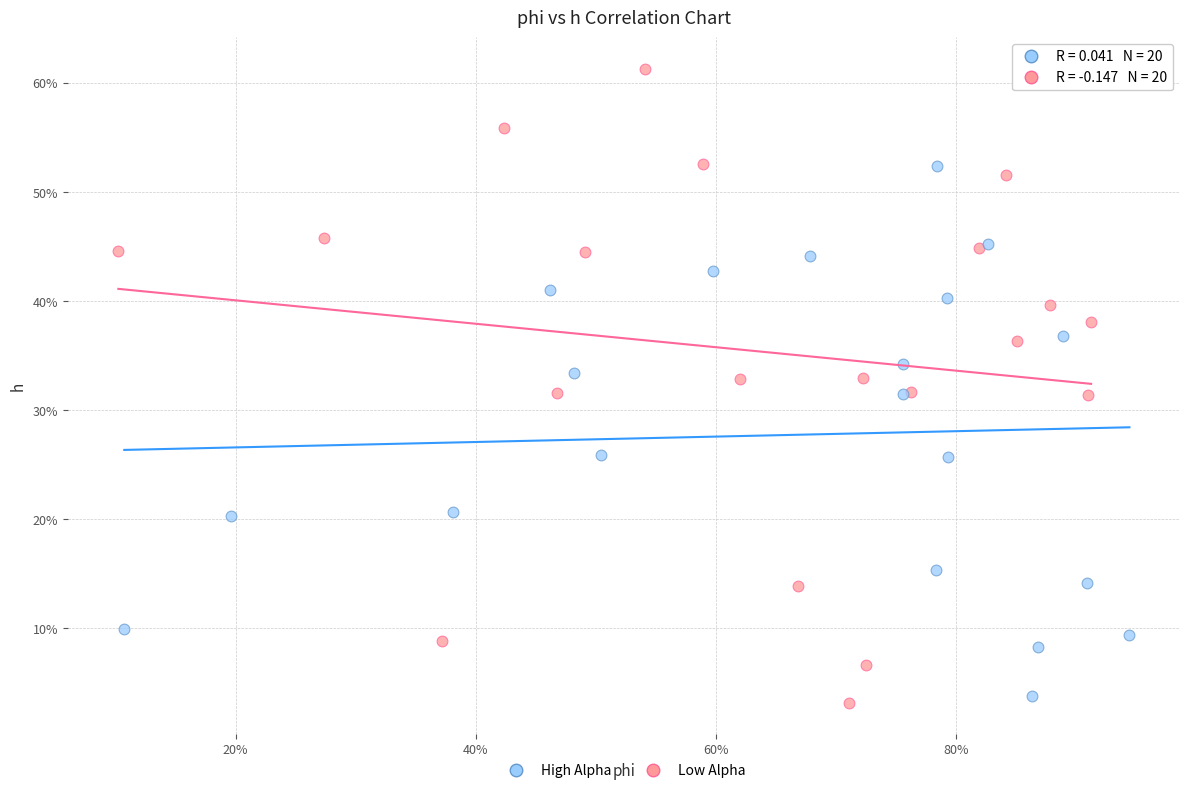

What are all the series names shown in the legend?

High Alpha, Low Alpha